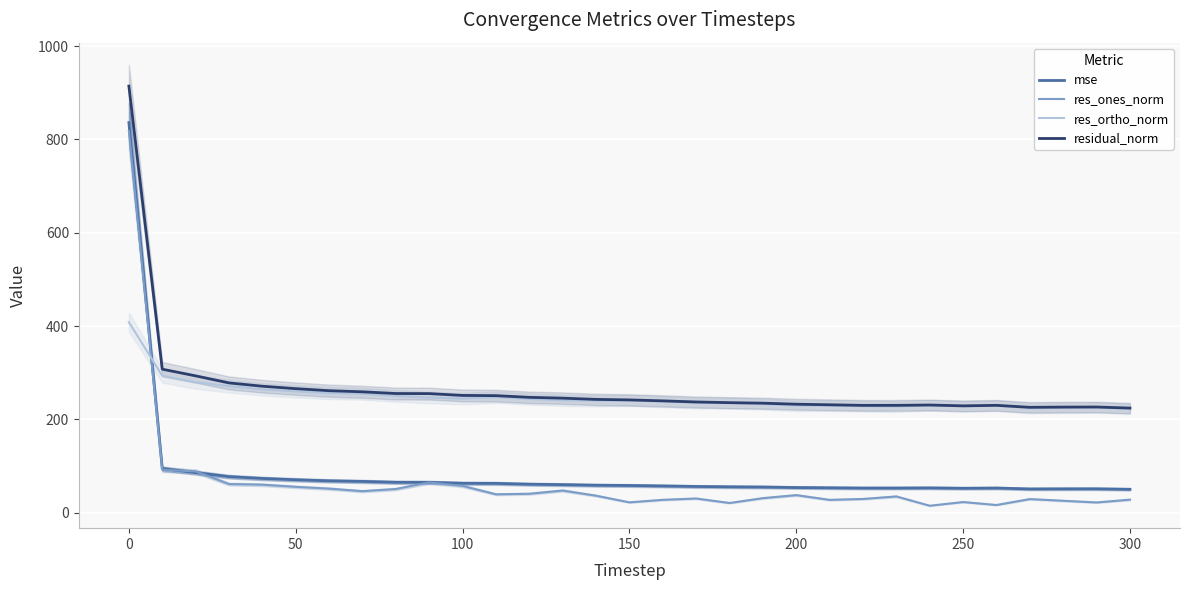

What is the difference between the mse values at 300 and 100?

12.9